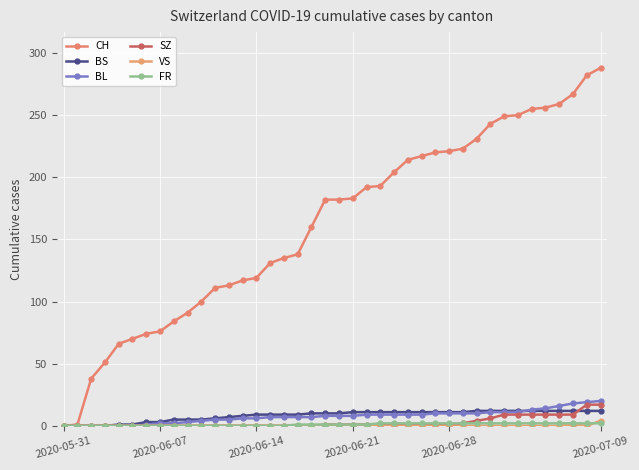

Does the chart have visible grid lines?

Yes